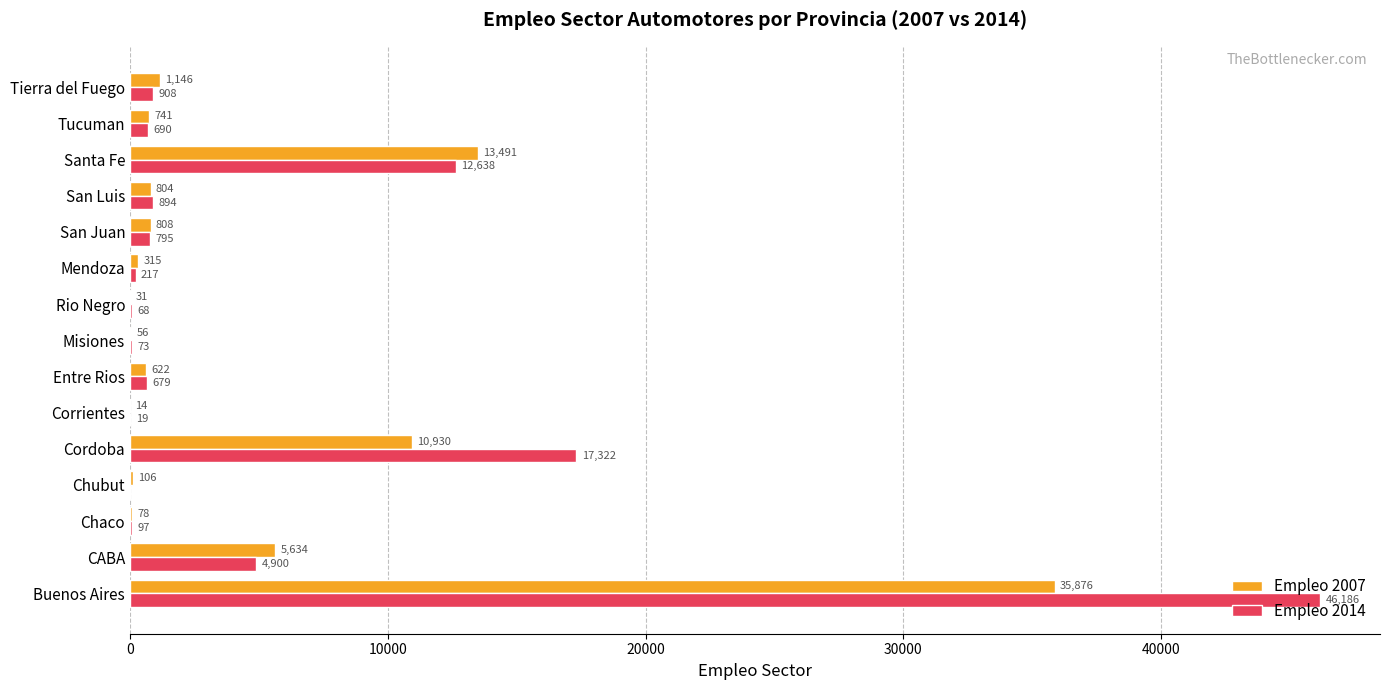

What is the highest value of the Empleo 2014 series?

46186.0